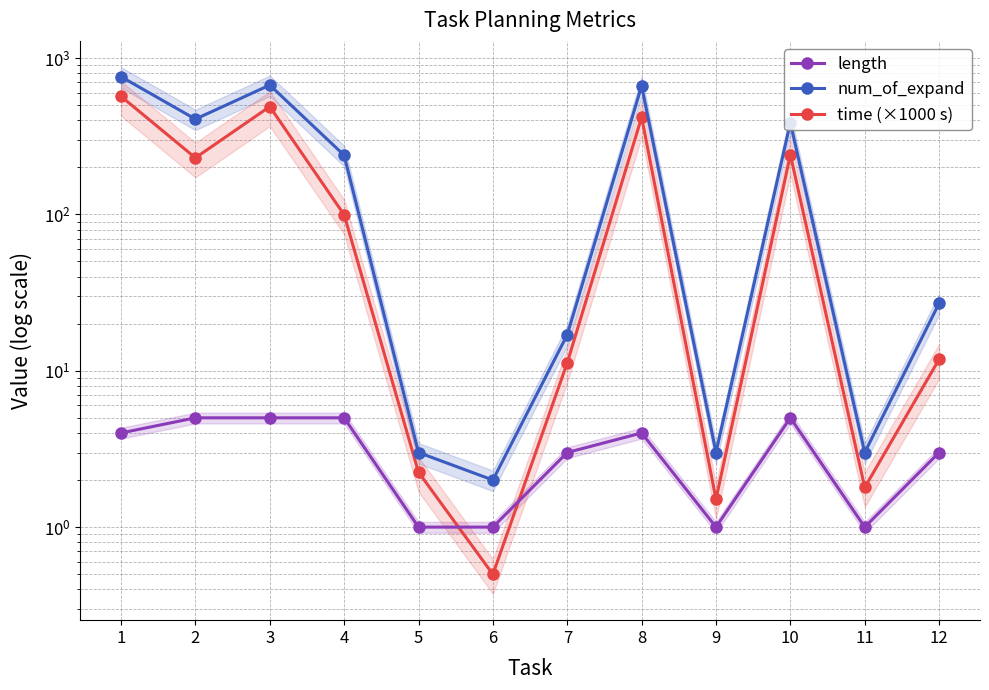

Which has a higher value, 12 or 8?

8